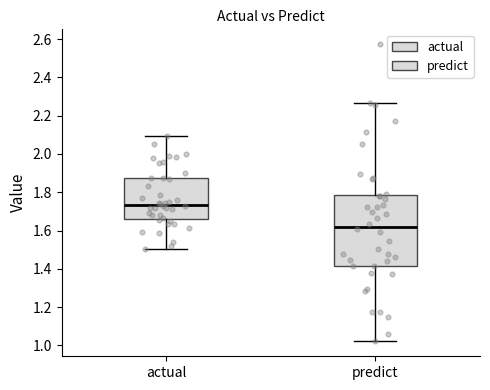

Reading left to right, transcribe this box plot: for each box, give where its median line is, the range the box spans, and where its two whiskers end, as read against the y-axis. The values are not printed on the chart, so give them approximately, as read against the axis.

actual: median 1.74, box 1.66 to 1.88, whiskers 1.50 to 2.10
predict: median 1.62, box 1.42 to 1.78, whiskers 1.02 to 2.26